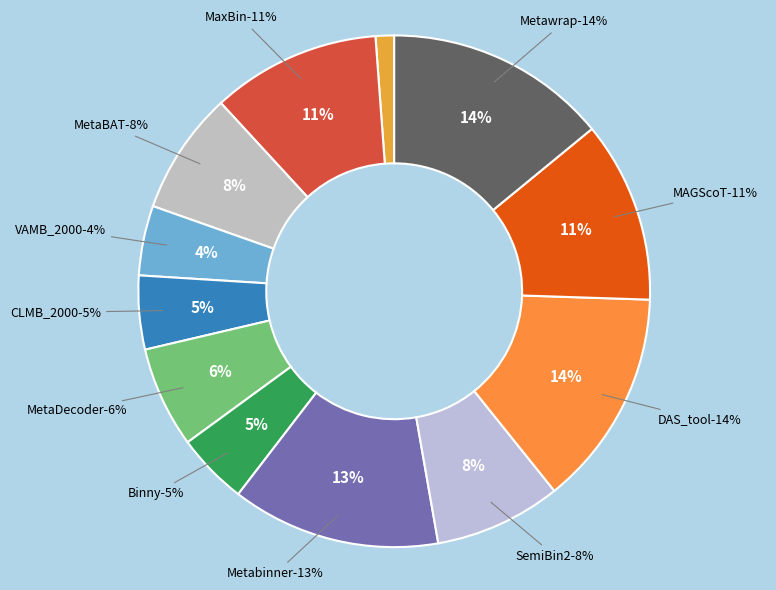

Is there a majority slice in this chart?

No